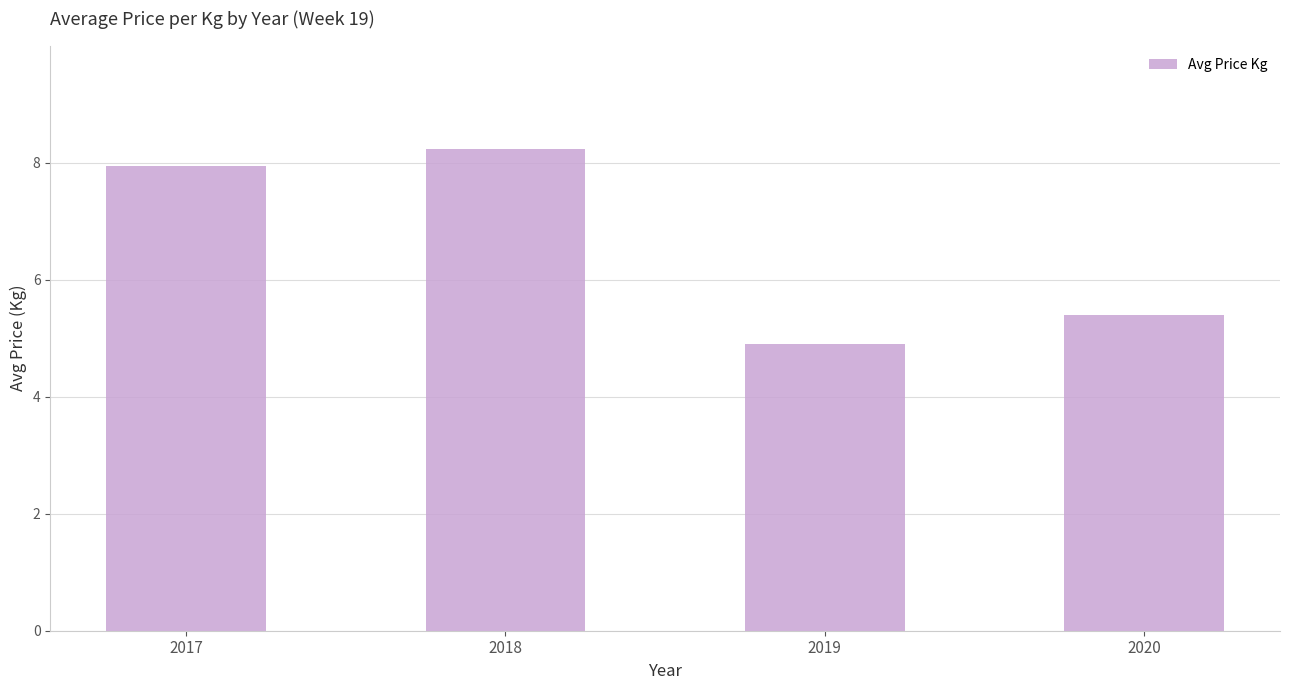

How many data points are less than 7?

2